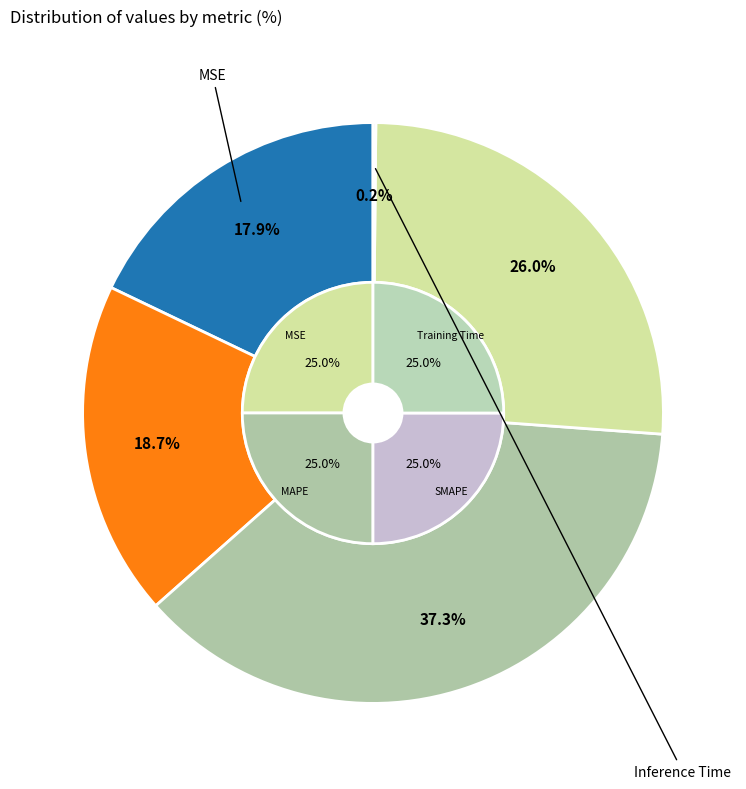

To the nearest percent, what is the difference between the largest and smallest slice percentages?

37%